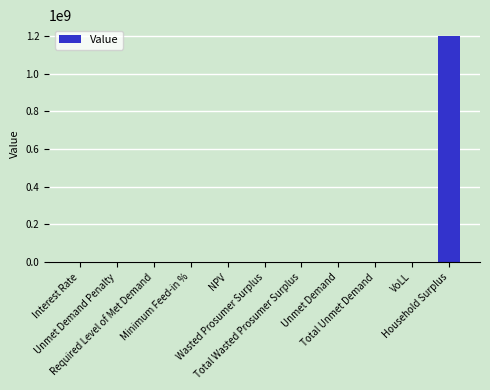

What is the sum of all values?

1200299997.9